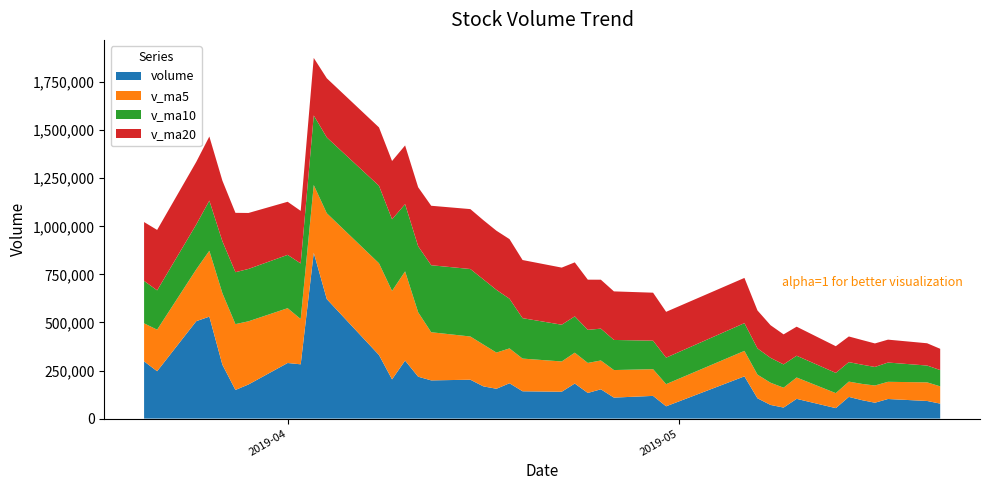

Reading left to right, what are all the values shown in this chart?

volume: 2019-05-21=77728.2	2019-05-20=91483.7	2019-05-17=101762.2	2019-05-16=82441.6	2019-05-15=95873.5	2019-05-14=112717.7	2019-05-13=54290.8	2019-05-10=102530.6	2019-05-09=57226.7	2019-05-08=70916.2	2019-05-07=105355.1	2019-05-06=219566.1	2019-04-30=63766.2	2019-04-29=117963.9	2019-04-26=109060.8	2019-04-25=152310.0	2019-04-24=133241.3	2019-04-23=182210.2	2019-04-22=139518.7	2019-04-19=141978.3	2019-04-18=183649.5	2019-04-17=155076.4	2019-04-16=167414.5	2019-04-15=202081.8	2019-04-12=198610.5	2019-04-11=217804.6	2019-04-10=301700.0	2019-04-09=203863.8	2019-04-08=330552.6	2019-04-04=621498.2	2019-04-03=862684.4	2019-04-02=282216.2	2019-04-01=289064.4	2019-03-29=177352.6	2019-03-28=148890.3	2019-03-27=280133.8	2019-03-26=530189.5	2019-03-25=506637.3	2019-03-22=246215.7	2019-03-21=297502.8
v_ma5: 2019-05-21=89857.8	2019-05-20=96855.7	2019-05-17=89417.1	2019-05-16=89570.8	2019-05-15=84527.9	2019-05-14=79536.4	2019-05-13=78063.9	2019-05-10=111118.9	2019-05-09=103366.1	2019-05-08=115513.5	2019-05-07=123142.4	2019-05-06=132533.4	2019-04-30=115268.5	2019-04-29=138957.3	2019-04-26=143268.2	2019-04-25=149851.7	2019-04-24=156119.6	2019-04-23=160486.6	2019-04-22=157527.5	2019-04-19=170040.1	2019-04-18=181366.5	2019-04-17=188197.6	2019-04-16=217522.3	2019-04-15=224812.2	2019-04-12=250506.3	2019-04-11=335083.8	2019-04-10=464059.8	2019-04-09=460163.0	2019-04-08=477203.2	2019-04-04=446563.2	2019-04-03=352041.6	2019-04-02=235531.5	2019-04-01=285126.1	2019-03-29=328640.7	2019-03-28=342413.3	2019-03-27=372135.8	2019-03-26=342851.1	2019-03-25=269612.4	2019-03-22=216126.3	2019-03-21=197864.3
v_ma10: 2019-05-21=84697.1	2019-05-20=87459.8	2019-05-17=100268.1	2019-05-16=96468.4	2019-05-15=100020.7	2019-05-14=101339.4	2019-05-13=105298.6	2019-05-10=113193.7	2019-05-09=121161.7	2019-05-08=129390.9	2019-05-07=136497.1	2019-05-06=144326.5	2019-04-30=137877.5	2019-04-29=148242.4	2019-04-26=156654.1	2019-04-25=165609.1	2019-04-24=172158.6	2019-04-23=189004.4	2019-04-22=191169.8	2019-04-19=210273.2	2019-04-18=258225.2	2019-04-17=326128.7	2019-04-16=338842.7	2019-04-15=351007.7	2019-04-12=348534.7	2019-04-11=343562.7	2019-04-10=349795.6	2019-04-09=372644.6	2019-04-08=402921.9	2019-04-04=394488.2	2019-04-03=362088.7	2019-04-02=289191.3	2019-04-01=277369.2	2019-03-29=272383.5	2019-03-28=270138.8	2019-03-27=270202.2	2019-03-26=260687.6	2019-03-25=233630.1	2019-03-22=204675.5	2019-03-21=220673.3
v_ma20: 2019-05-21=110597.1	2019-05-20=115893.1	2019-05-17=119072.8	2019-05-16=122355.4	2019-05-15=128337.4	2019-05-14=133474.3	2019-05-13=138728.6	2019-05-10=151099.1	2019-05-09=156165.7	2019-05-08=169832.0	2019-05-07=197361.1	2019-05-06=235227.6	2019-04-30=238360.1	2019-04-29=249625.0	2019-04-26=252594.4	2019-04-25=254585.9	2019-04-24=260977.1	2019-04-23=280824.5	2019-04-22=297045.9	2019-04-19=302380.7	2019-04-18=310157.0	2019-04-17=307660.0	2019-04-16=308106.0	2019-04-15=311695.6	2019-04-12=309336.8	2019-04-11=306882.4	2019-04-10=305241.6	2019-04-09=303137.3	2019-04-08=303798.7	2019-04-04=307580.8	2019-04-03=299245.9	2019-04-02=273447.3	2019-04-01=276177.5	2019-03-29=291116.4	2019-03-28=308693.9	2019-03-27=315142.9	2019-03-26=333449.5	2019-03-25=325612.4	2019-03-22=314280.7	2019-03-21=306212.4